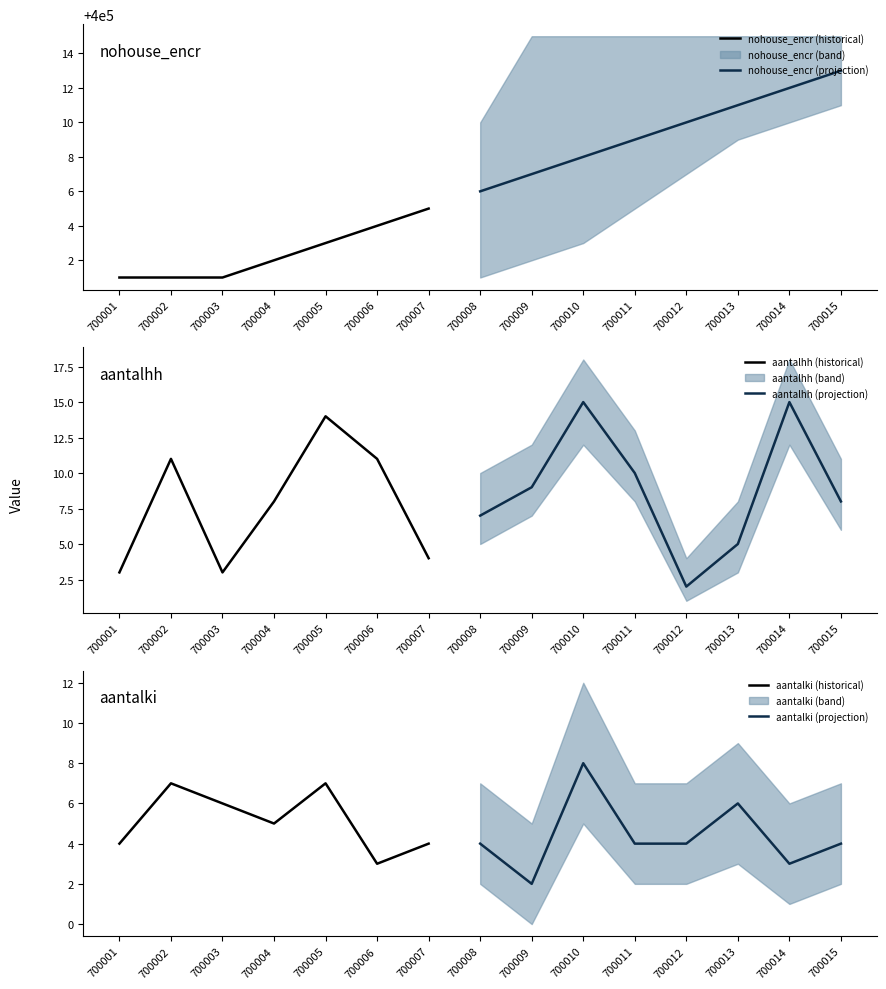

Where is the first local maximum for aantalki?

700002